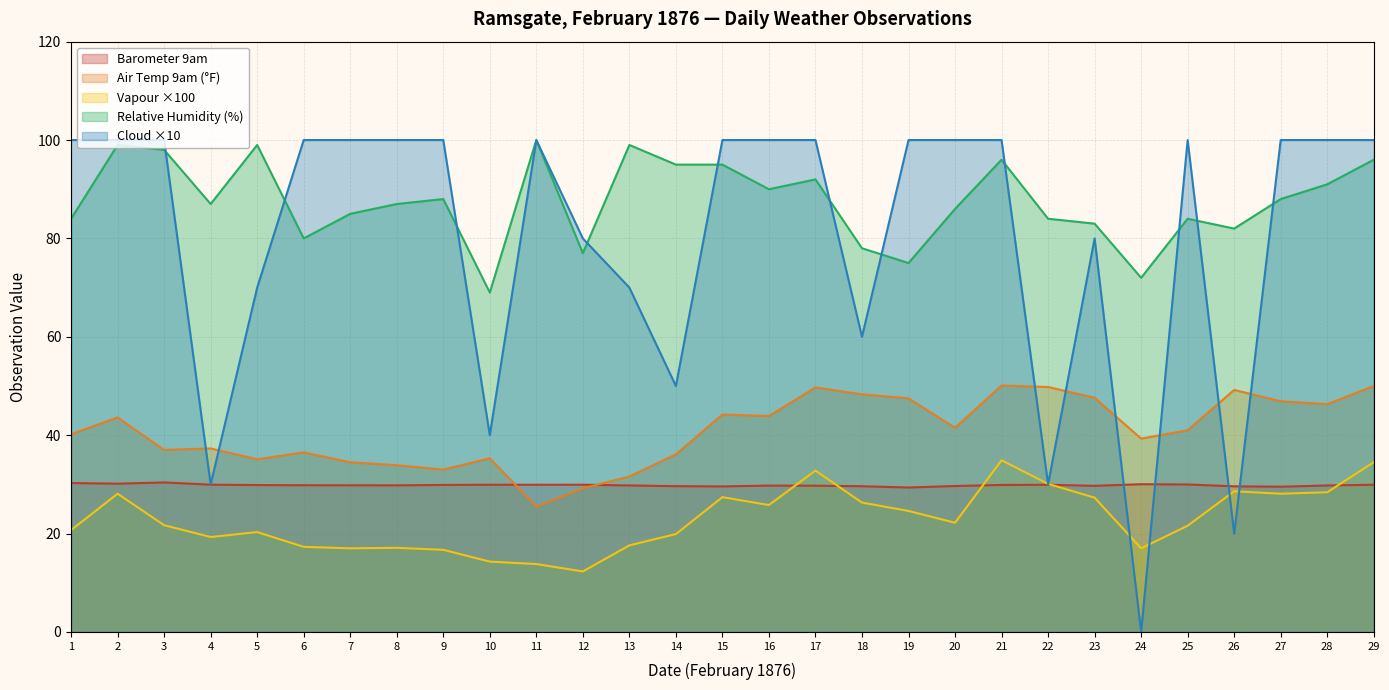

What is the greatest value displayed?

100.0